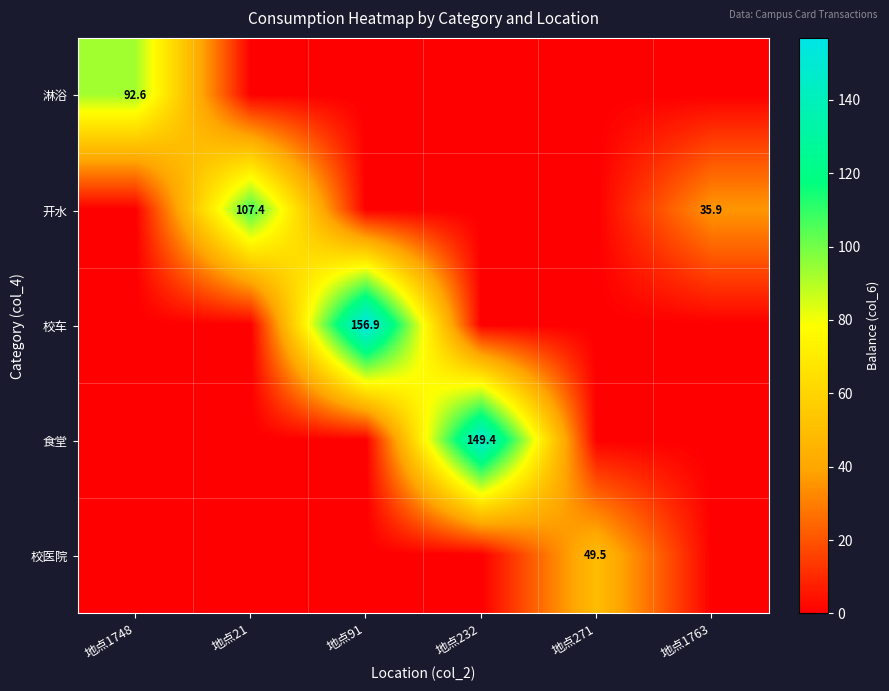

Is it true that 淋浴 equals 156.8 at 地点1748?

False